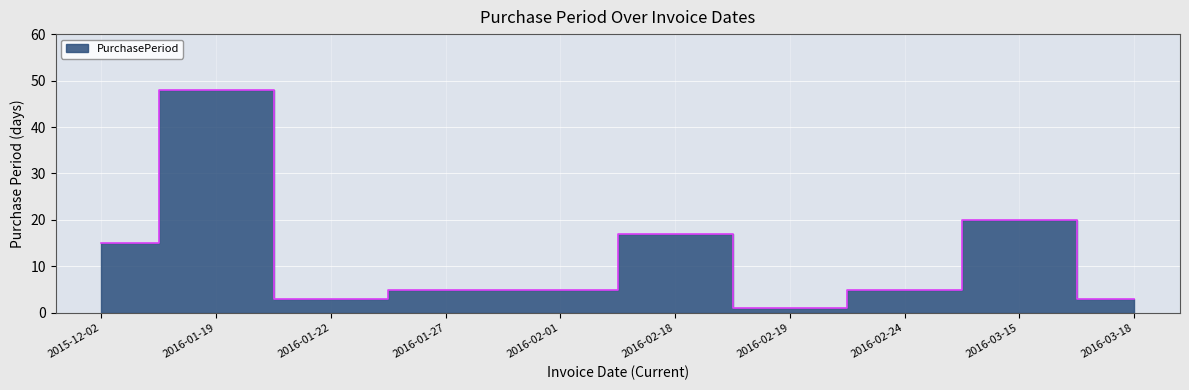

Does the chart display data point markers on the line(s)?

No